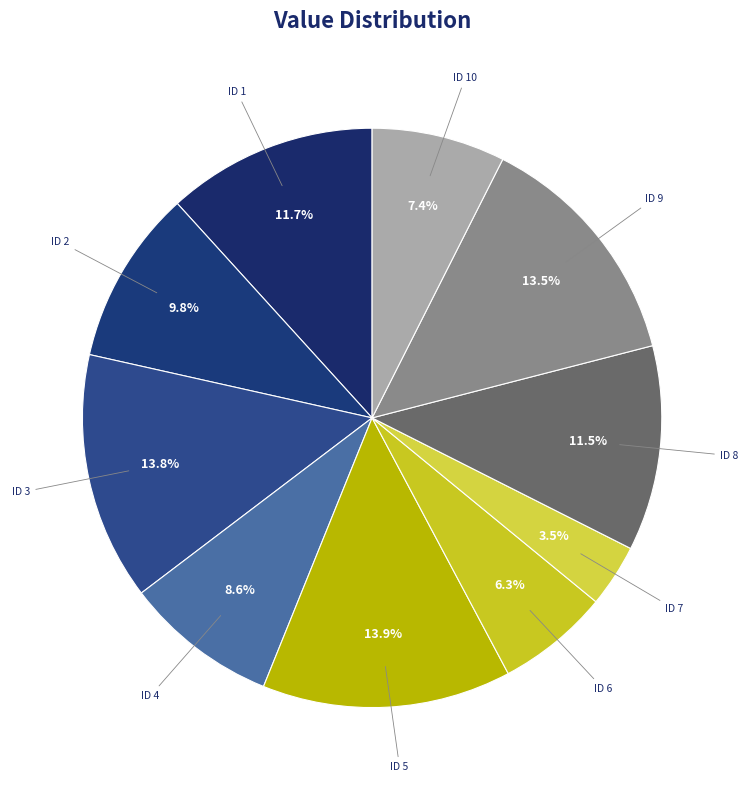

How many slices are in this pie chart?

10